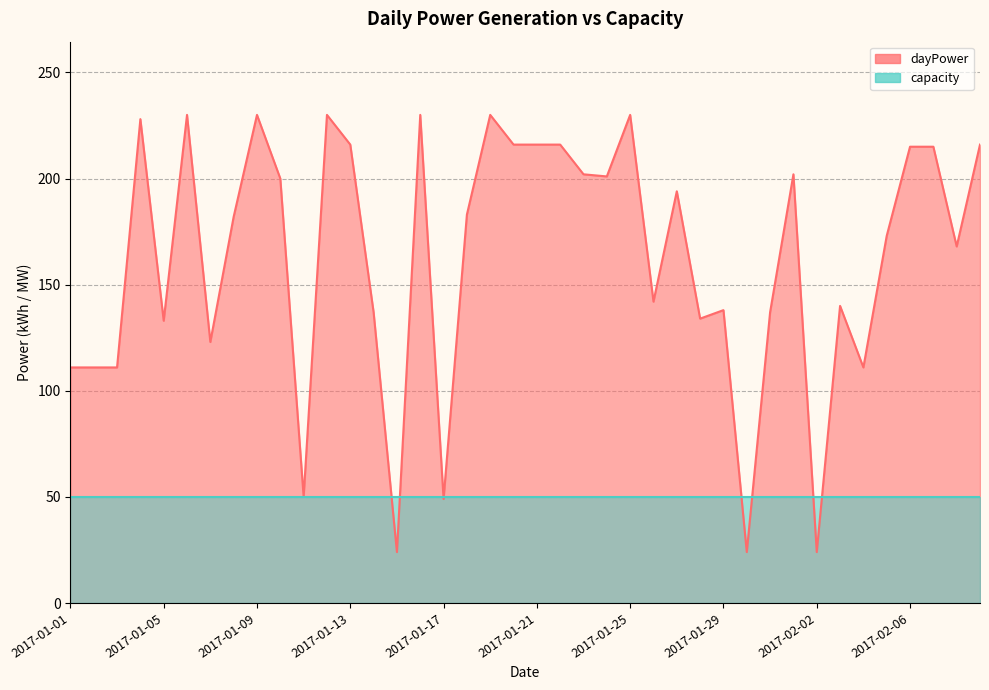

Rank the categories by value from lowest to highest.

2017-01-15, 2017-01-30, 2017-02-02, 2017-01-17, 2017-01-11, 2017-01-01, 2017-01-02, 2017-01-03, 2017-02-04, 2017-01-07, 2017-01-05, 2017-01-28, 2017-01-14, 2017-01-31, 2017-01-29, 2017-02-03, 2017-01-26, 2017-02-08, 2017-02-05, 2017-01-08, 2017-01-18, 2017-01-27, 2017-01-10, 2017-01-24, 2017-01-23, 2017-02-01, 2017-02-06, 2017-02-07, 2017-01-13, 2017-01-20, 2017-01-21, 2017-01-22, 2017-02-09, 2017-01-04, 2017-01-06, 2017-01-09, 2017-01-12, 2017-01-16, 2017-01-19, 2017-01-25